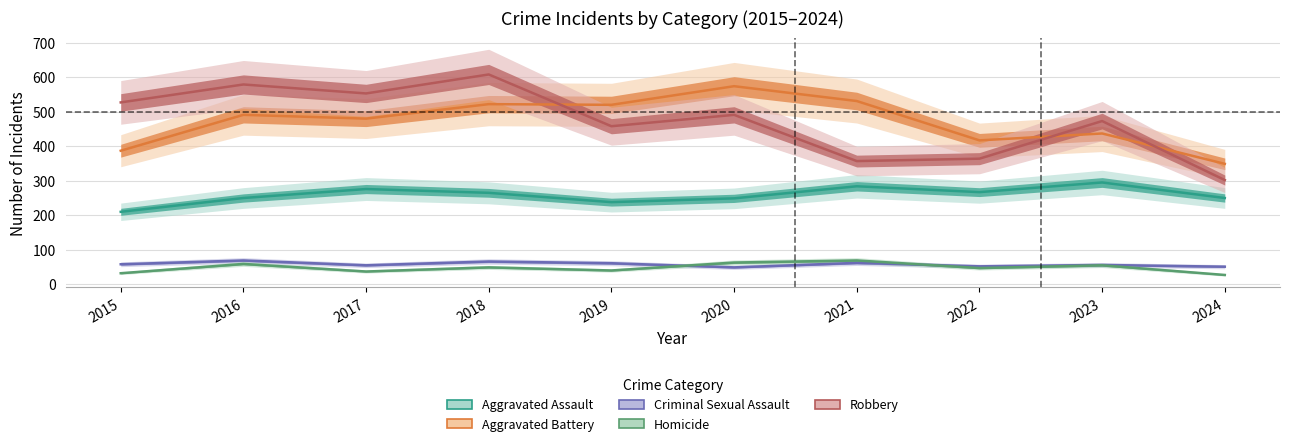

How many data points does each series have?

10